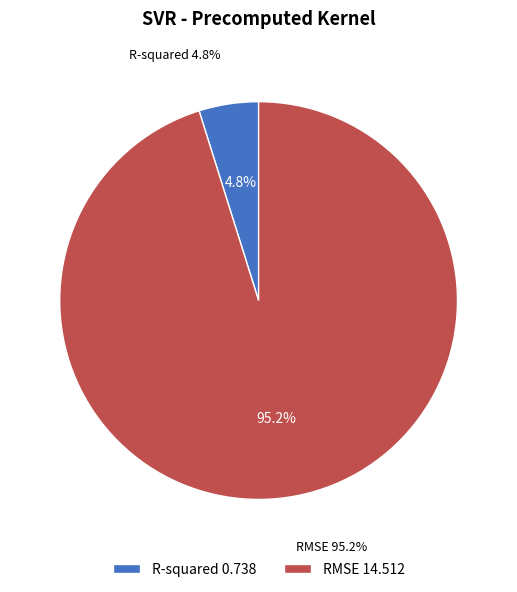

How many segments does this pie chart have?

2